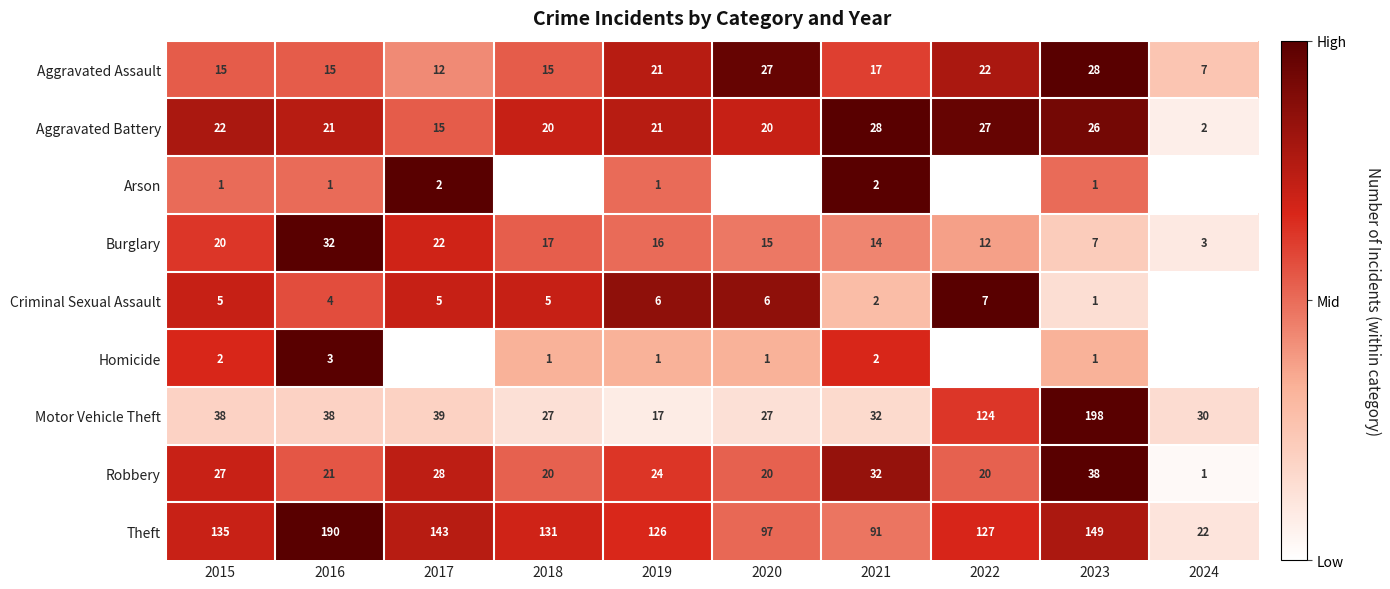

What is the difference between the maximum and second lowest values in the Aggravated Assault series?

16